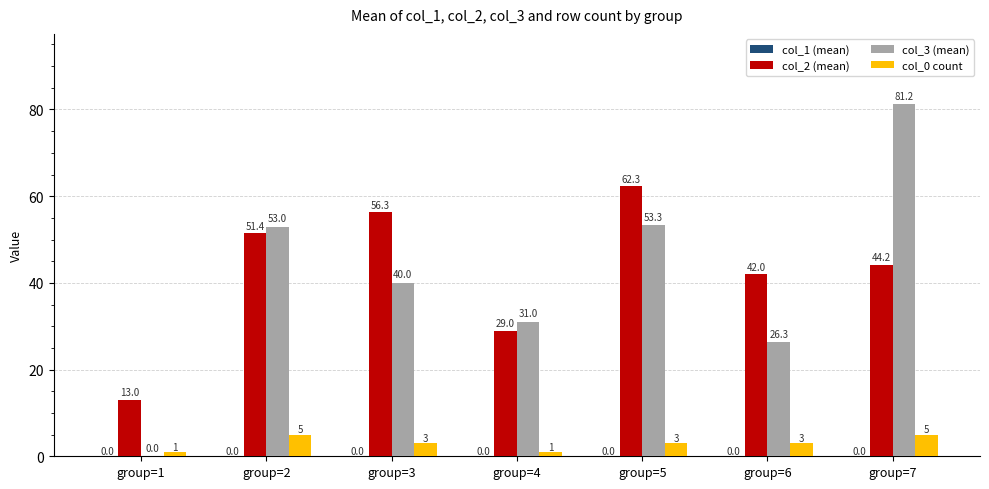

Which series changed the most between group=2 and group=7?

col_3 (mean)